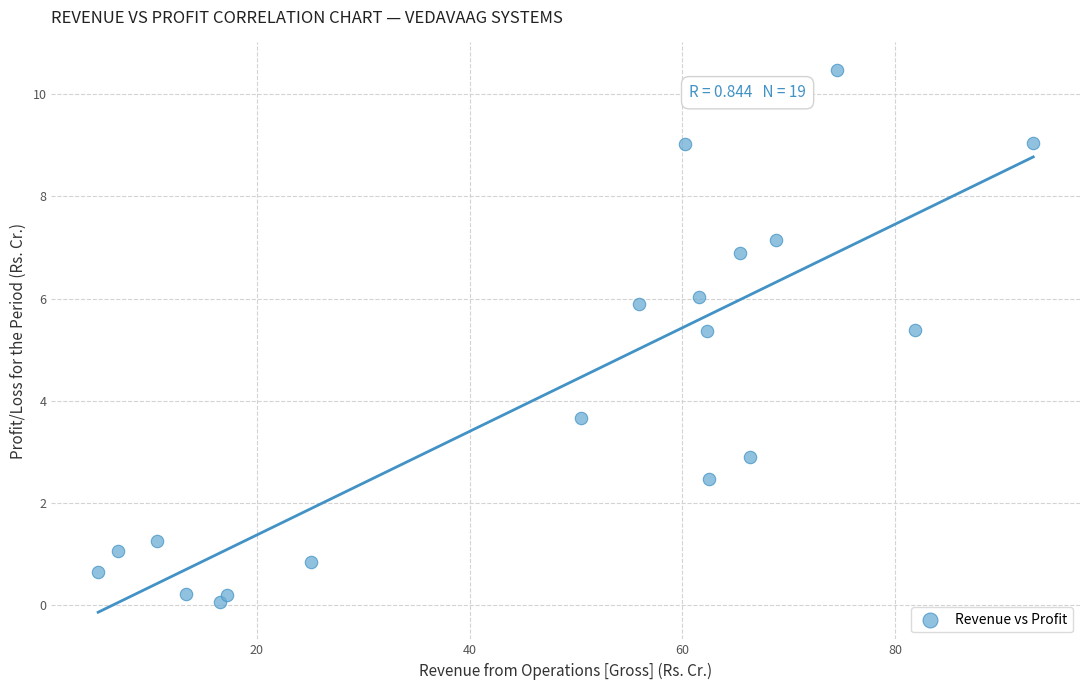

What is the range of Y values (max minus min)?

10.4